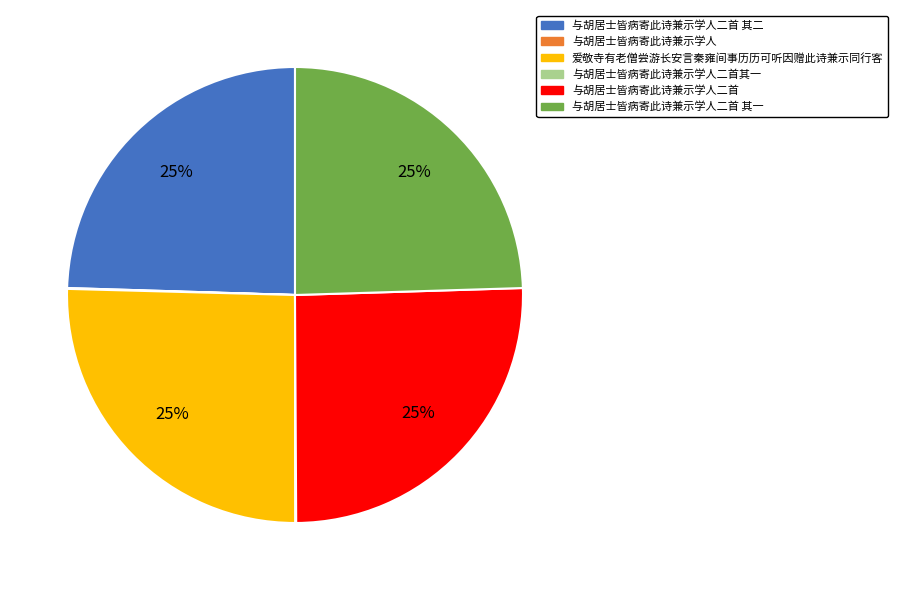

To the nearest percent, what is the difference between the largest and smallest slice percentages?

25%